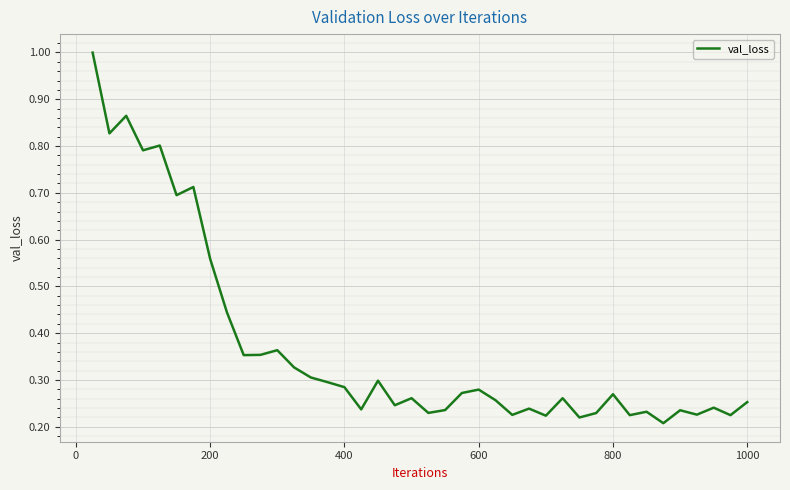

What is the maximum value shown in the chart?

1.0